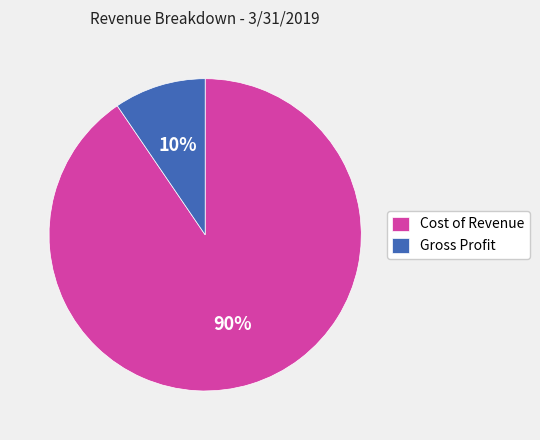

Do Gross Profit and Cost of Revenue together represent more than half of the pie?

Yes